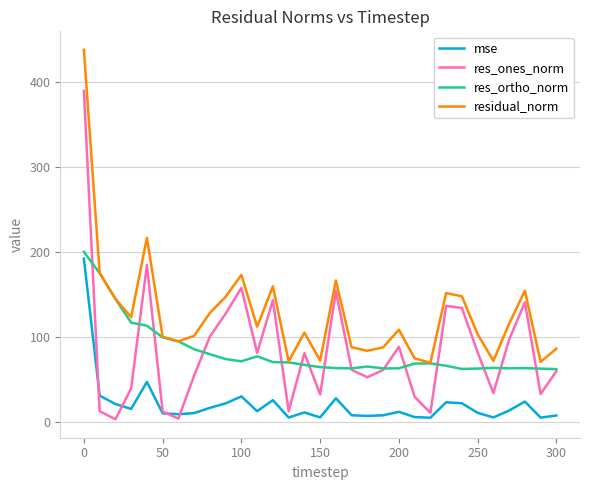

True or false: res_ones_norm and residual_norm intersect in this chart.

False